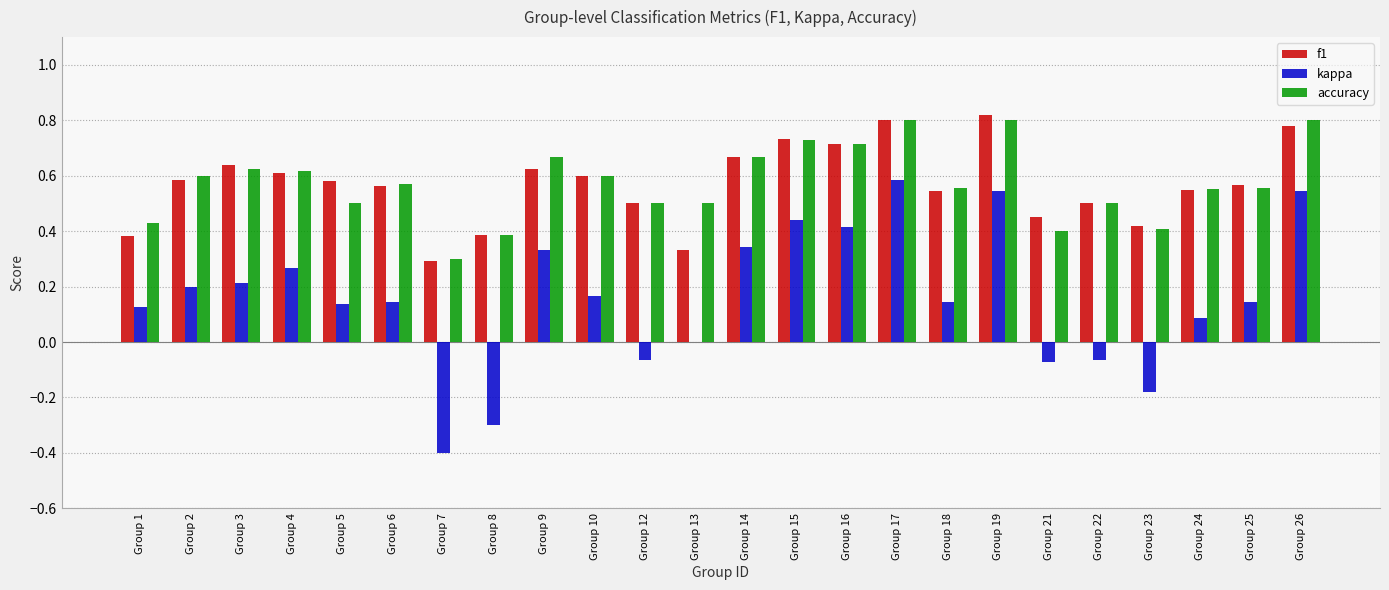

True or false: accuracy has a value of 0.5 at Group 22.

True